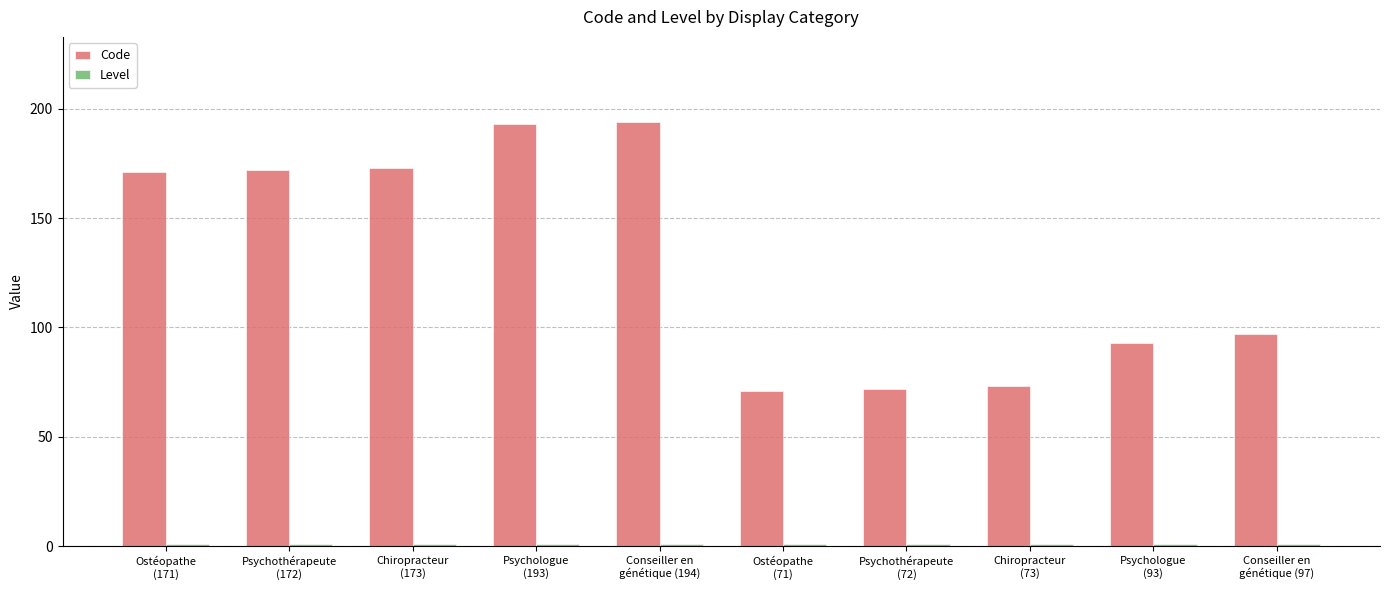

Which series has the widest spread of values?

Code